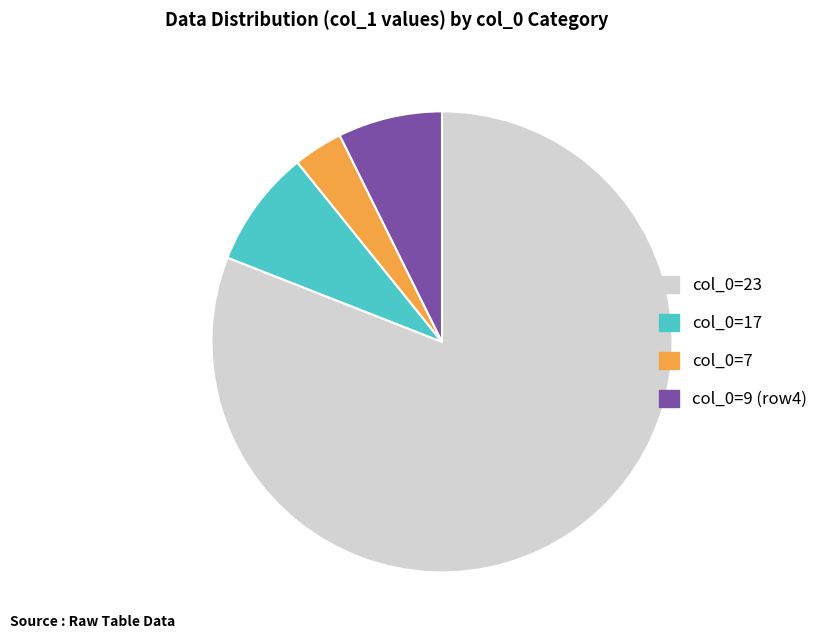

Approximately how many times larger is the value at col_0=17 compared to col_0=7?

2.4